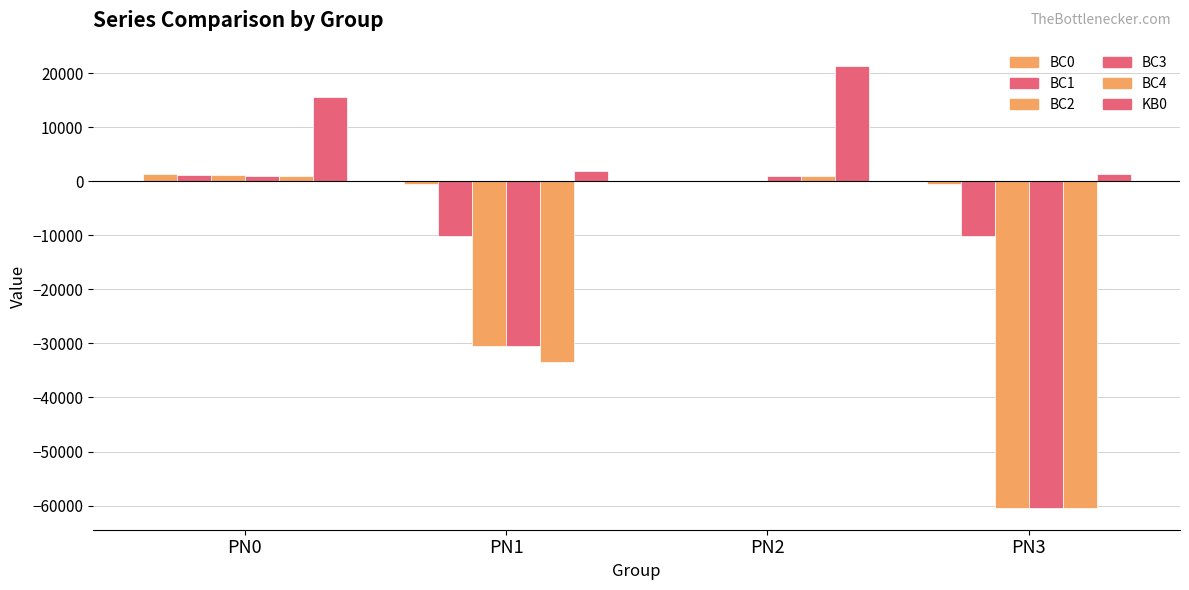

Which series has the largest total across all categories?

KB0